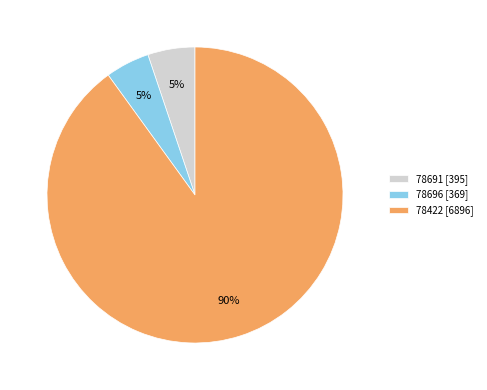

Do 78691 [395] and 78696 [369] together represent more than half of the pie?

No